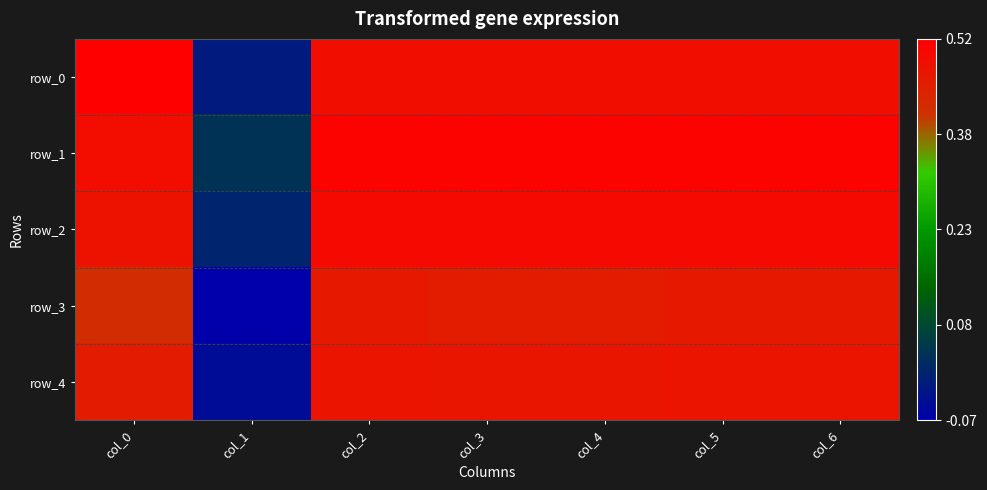

How many values in row_0 are above zero?

6